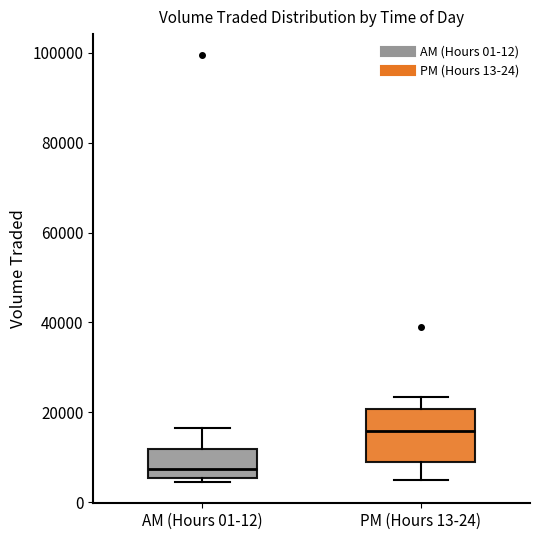

Which box's median line is the lowest?

AM (Hours 01-12)